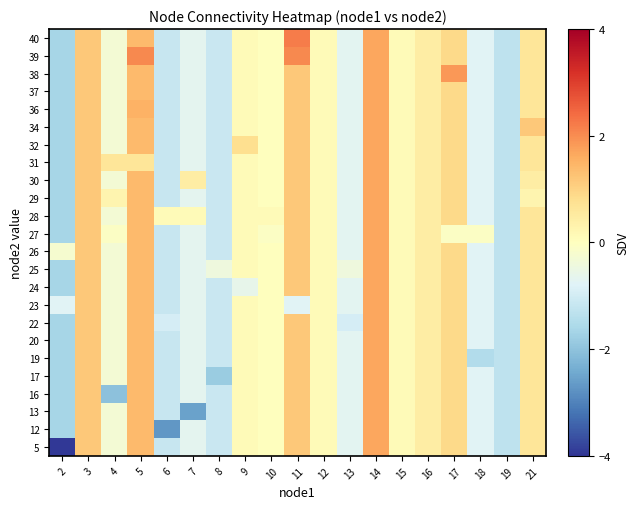

Reading left to right, extract all data points from this chart.

5: 2=-3.9	3=1.2	4=-0.3	5=1.4	6=-1.2	7=-0.7	8=-1.1	9=0.1	10=0.0	11=1.2	12=0.1	13=-0.7	14=1.7	15=0.1	16=0.5	17=0.9	18=-0.8	19=-1.3	21=0.6
12: 2=-1.7	3=1.2	4=-0.3	5=1.4	6=-2.7	7=-0.7	8=-1.1	9=0.1	10=0.0	11=1.2	12=0.1	13=-0.7	14=1.7	15=0.1	16=0.5	17=0.9	18=-0.8	19=-1.3	21=0.6
13: 2=-1.7	3=1.2	4=-0.3	5=1.4	6=-1.2	7=-2.5	8=-1.1	9=0.1	10=0.0	11=1.2	12=0.1	13=-0.7	14=1.7	15=0.1	16=0.5	17=0.9	18=-0.8	19=-1.3	21=0.6
16: 2=-1.7	3=1.2	4=-2.0	5=1.4	6=-1.2	7=-0.7	8=-1.1	9=0.1	10=0.0	11=1.2	12=0.1	13=-0.7	14=1.7	15=0.1	16=0.5	17=0.9	18=-0.8	19=-1.3	21=0.6
17: 2=-1.7	3=1.2	4=-0.3	5=1.4	6=-1.2	7=-0.7	8=-1.8	9=0.1	10=0.0	11=1.2	12=0.1	13=-0.7	14=1.7	15=0.1	16=0.5	17=0.9	18=-0.8	19=-1.3	21=0.6
19: 2=-1.7	3=1.2	4=-0.3	5=1.4	6=-1.2	7=-0.7	8=-1.1	9=0.1	10=0.0	11=1.2	12=0.1	13=-0.7	14=1.7	15=0.1	16=0.5	17=0.9	18=-1.5	19=-1.3	21=0.6
20: 2=-1.7	3=1.2	4=-0.3	5=1.4	6=-1.2	7=-0.7	8=-1.1	9=0.1	10=0.0	11=1.2	12=0.1	13=-0.7	14=1.7	15=0.1	16=0.5	17=0.9	18=-0.8	19=-1.3	21=0.6
22: 2=-1.7	3=1.2	4=-0.3	5=1.4	6=-1.0	7=-0.7	8=-1.1	9=0.1	10=0.0	11=1.2	12=0.1	13=-1.0	14=1.7	15=0.1	16=0.5	17=0.9	18=-0.8	19=-1.3	21=0.6
23: 2=-0.8	3=1.2	4=-0.3	5=1.4	6=-1.2	7=-0.7	8=-1.1	9=0.1	10=0.0	11=-0.8	12=0.1	13=-0.7	14=1.7	15=0.1	16=0.5	17=0.9	18=-0.8	19=-1.3	21=0.6
24: 2=-1.7	3=1.2	4=-0.3	5=1.4	6=-1.2	7=-0.7	8=-1.1	9=-0.6	10=0.0	11=1.2	12=0.1	13=-0.7	14=1.7	15=0.1	16=0.5	17=0.9	18=-0.8	19=-1.3	21=0.6
25: 2=-1.7	3=1.2	4=-0.3	5=1.4	6=-1.2	7=-0.7	8=-0.4	9=0.1	10=0.0	11=1.2	12=0.1	13=-0.4	14=1.7	15=0.1	16=0.5	17=0.9	18=-0.8	19=-1.3	21=0.6
26: 2=-0.2	3=1.2	4=-0.3	5=1.4	6=-1.2	7=-0.7	8=-1.1	9=0.1	10=0.0	11=1.2	12=0.1	13=-0.7	14=1.7	15=0.1	16=0.5	17=0.9	18=-0.8	19=-1.3	21=0.6
27: 2=-1.7	3=1.2	4=-0.1	5=1.4	6=-1.2	7=-0.7	8=-1.1	9=0.1	10=-0.1	11=1.2	12=0.1	13=-0.7	14=1.7	15=0.1	16=0.5	17=-0.1	18=-0.1	19=-1.3	21=0.6
28: 2=-1.7	3=1.2	4=-0.3	5=1.4	6=0.1	7=0.1	8=-1.1	9=0.1	10=0.1	11=1.2	12=0.1	13=-0.7	14=1.7	15=0.1	16=0.5	17=0.9	18=-0.8	19=-1.3	21=0.6
29: 2=-1.7	3=1.2	4=0.3	5=1.4	6=-1.2	7=-0.7	8=-1.1	9=0.1	10=0.0	11=1.2	12=0.1	13=-0.7	14=1.7	15=0.1	16=0.5	17=0.9	18=-0.8	19=-1.3	21=0.3
30: 2=-1.7	3=1.2	4=-0.3	5=1.4	6=-1.2	7=0.5	8=-1.1	9=0.1	10=0.0	11=1.2	12=0.1	13=-0.7	14=1.7	15=0.1	16=0.5	17=0.9	18=-0.8	19=-1.3	21=0.5
31: 2=-1.7	3=1.2	4=0.6	5=0.6	6=-1.2	7=-0.7	8=-1.1	9=0.1	10=0.0	11=1.2	12=0.1	13=-0.7	14=1.7	15=0.1	16=0.5	17=0.9	18=-0.8	19=-1.3	21=0.6
32: 2=-1.7	3=1.2	4=-0.3	5=1.4	6=-1.2	7=-0.7	8=-1.1	9=0.8	10=0.0	11=1.2	12=0.1	13=-0.7	14=1.7	15=0.1	16=0.5	17=0.9	18=-0.8	19=-1.3	21=0.6
34: 2=-1.7	3=1.2	4=-0.3	5=1.4	6=-1.2	7=-0.7	8=-1.1	9=0.1	10=0.0	11=1.2	12=0.1	13=-0.7	14=1.7	15=0.1	16=0.5	17=0.9	18=-0.8	19=-1.3	21=1.2
36: 2=-1.7	3=1.2	4=-0.3	5=1.5	6=-1.2	7=-0.7	8=-1.1	9=0.1	10=0.0	11=1.2	12=0.1	13=-0.7	14=1.7	15=0.1	16=0.5	17=0.9	18=-0.8	19=-1.3	21=0.6
37: 2=-1.7	3=1.2	4=-0.3	5=1.4	6=-1.2	7=-0.7	8=-1.1	9=0.1	10=0.0	11=1.2	12=0.1	13=-0.7	14=1.7	15=0.1	16=0.5	17=0.9	18=-0.8	19=-1.3	21=0.6
38: 2=-1.7	3=1.2	4=-0.3	5=1.4	6=-1.2	7=-0.7	8=-1.1	9=0.1	10=0.0	11=1.2	12=0.1	13=-0.7	14=1.7	15=0.1	16=0.5	17=1.9	18=-0.8	19=-1.3	21=0.6
39: 2=-1.7	3=1.2	4=-0.3	5=2.0	6=-1.2	7=-0.7	8=-1.1	9=0.1	10=0.0	11=2.0	12=0.1	13=-0.7	14=1.7	15=0.1	16=0.5	17=0.9	18=-0.8	19=-1.3	21=0.6
40: 2=-1.7	3=1.2	4=-0.3	5=1.4	6=-1.2	7=-0.7	8=-1.1	9=0.1	10=0.0	11=2.2	12=0.1	13=-0.7	14=1.7	15=0.1	16=0.5	17=0.9	18=-0.8	19=-1.3	21=0.6